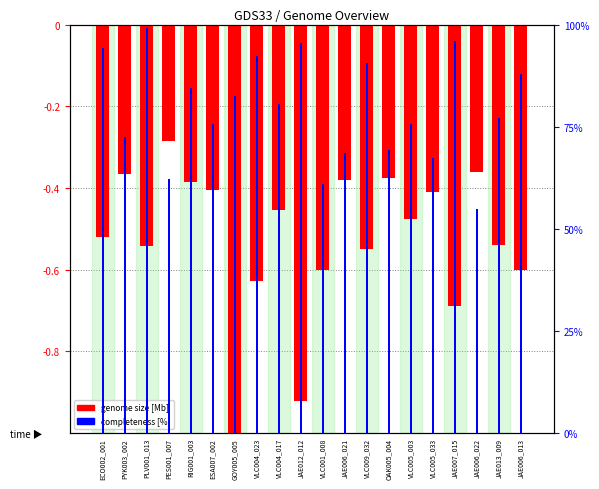

Which series changed the most between RIG001_003 and VLC004_023?

genome size [Mb]